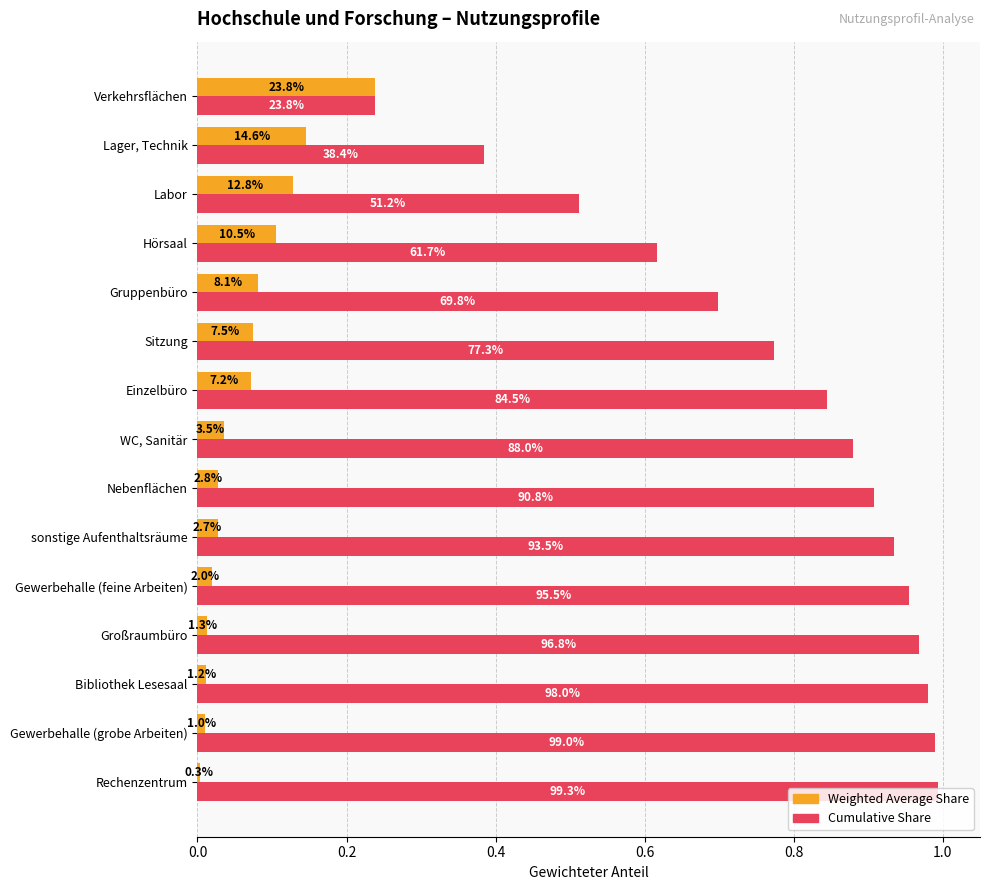

What is the average value of the Cumulative Share series?

0.8